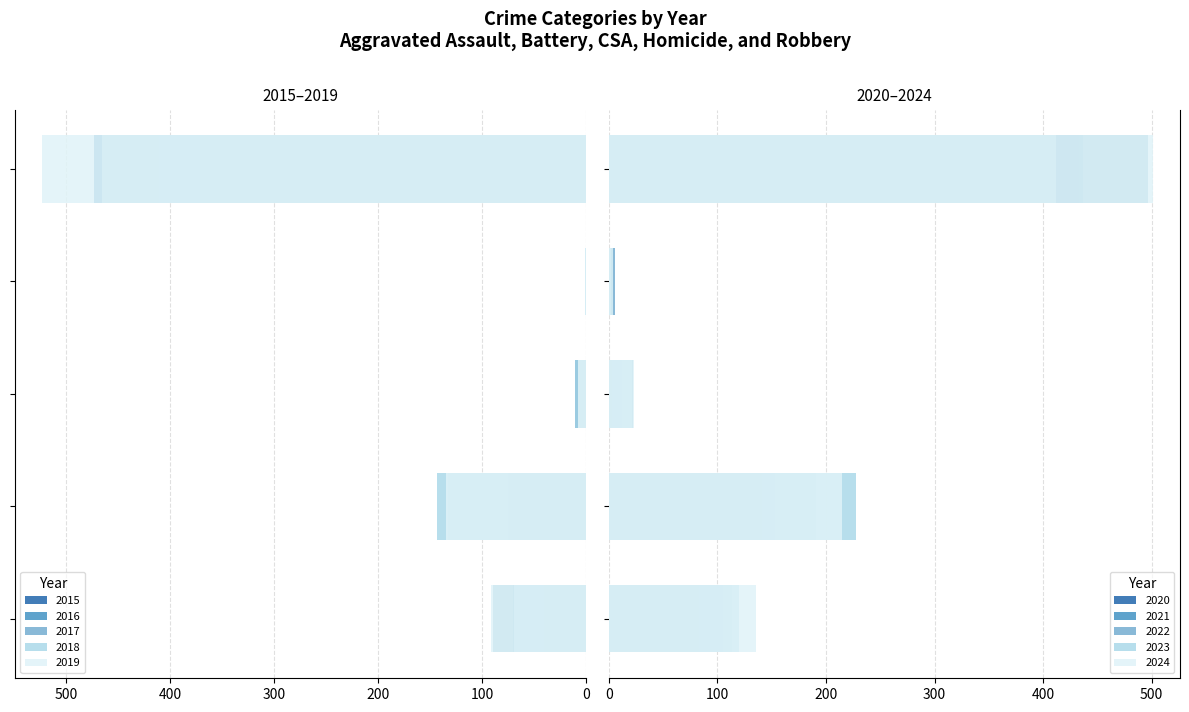

At 2020, list the series in order from smallest to largest.

Homicide, Criminal Sexual Assault, Aggravated Assault, Aggravated Battery, Robbery